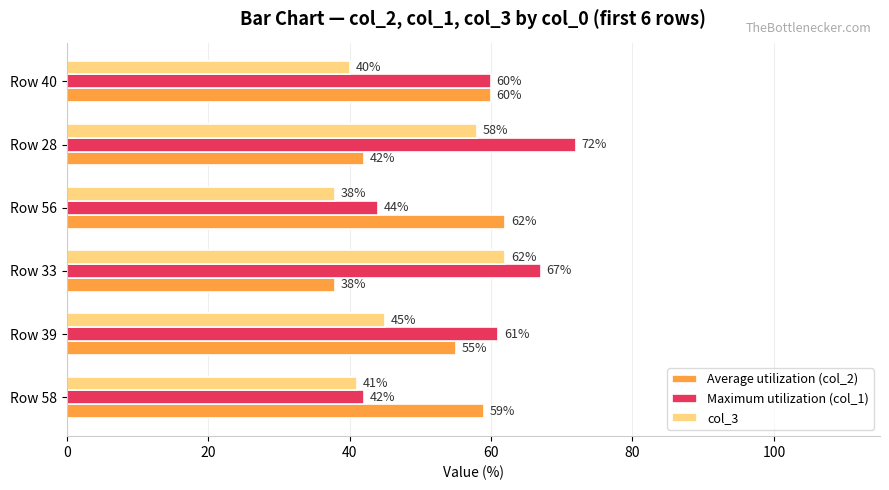

What is the difference between the highest and lowest values at Row 56?

24